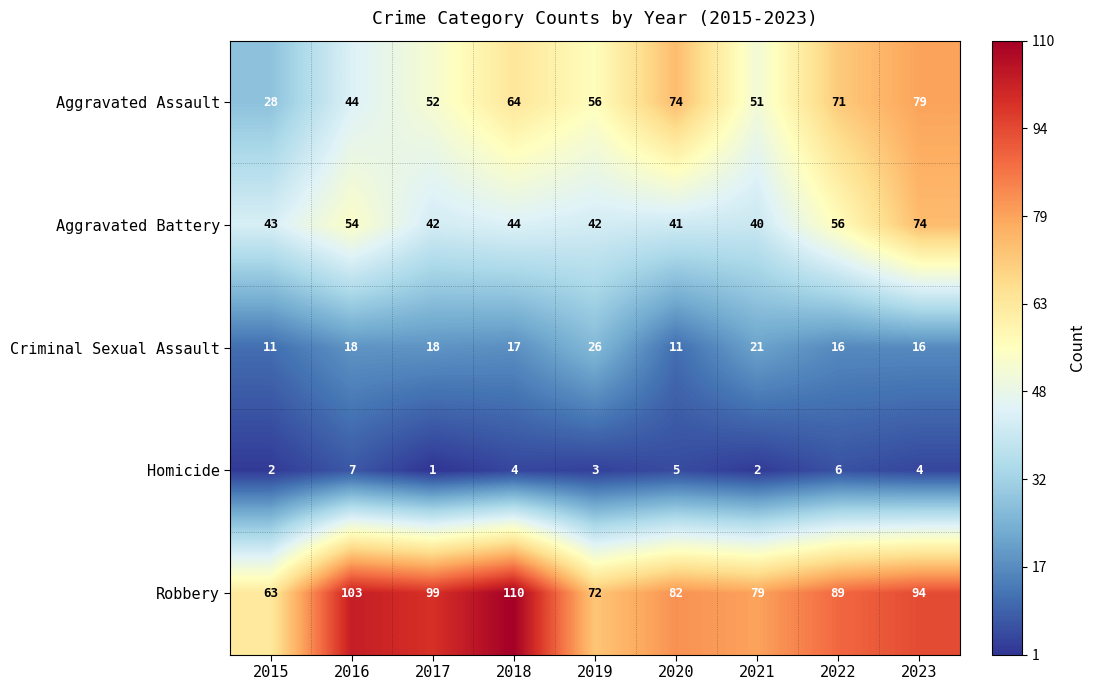

True or false: Aggravated Battery has a value of 16 at 2021.

False